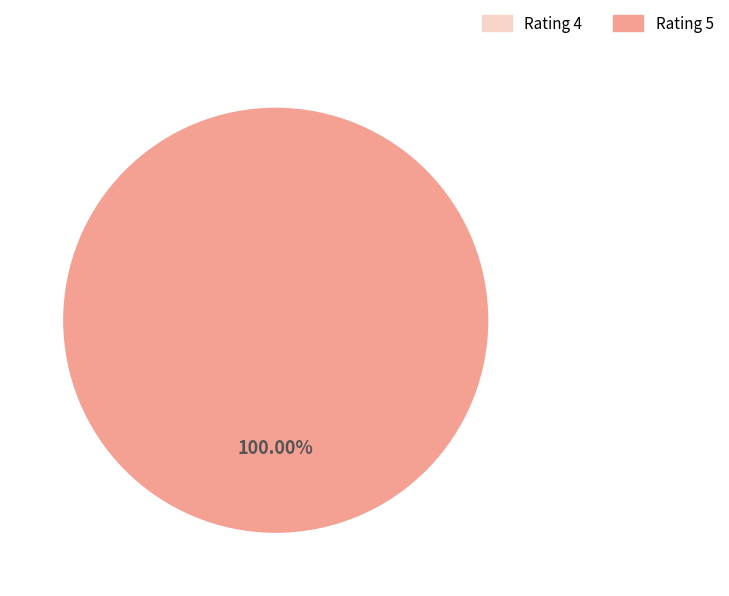

What is the majority slice?

5